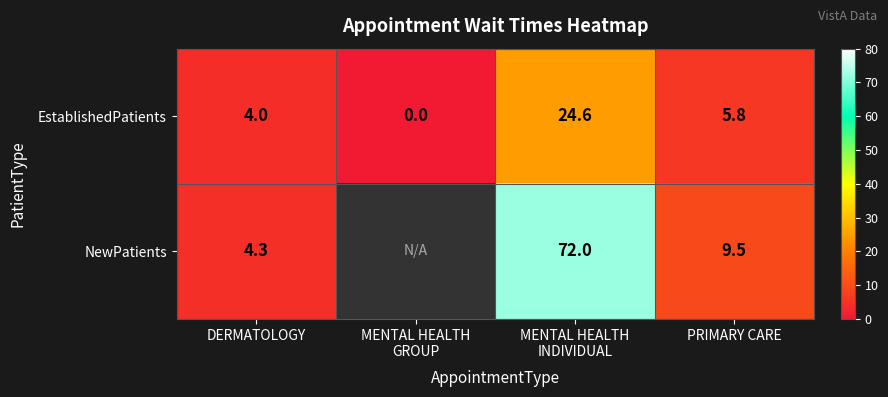

What is the difference between the highest and lowest values at PRIMARY CARE?

3.7